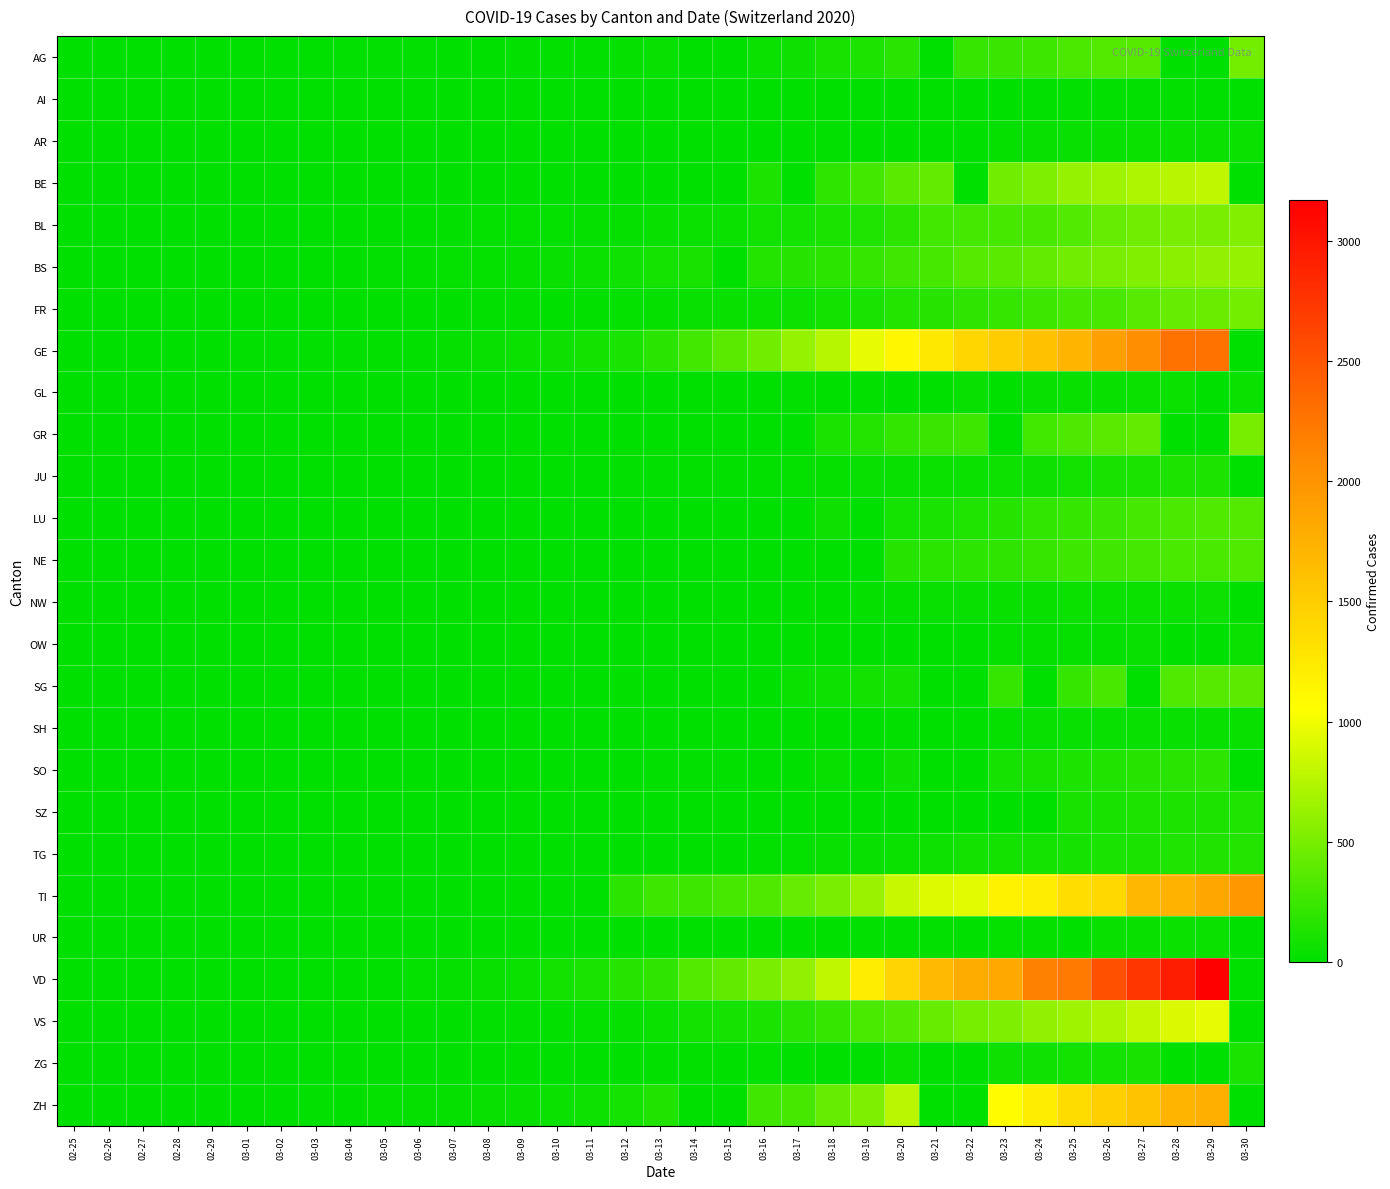

Between 03-11 and 03-21, which is larger?

03-11